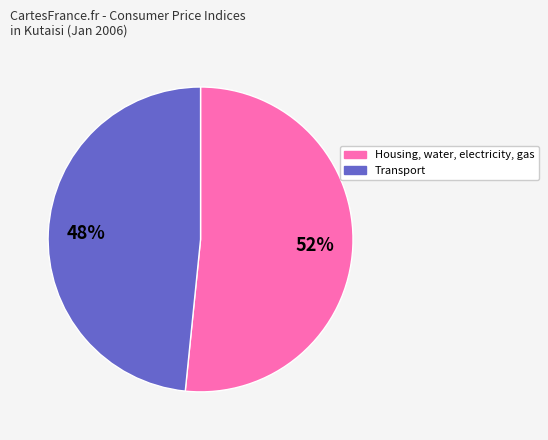

To the nearest percent, what is the average slice percentage?

50%